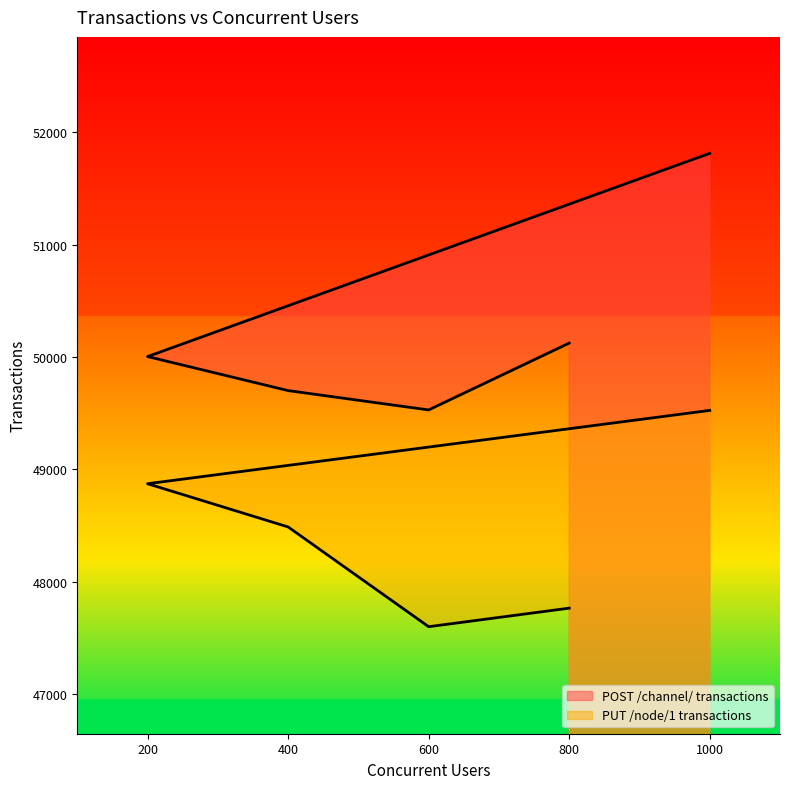

What is the sum of the PUT /node/1 transactions values at 200 and 1000?

98398.6